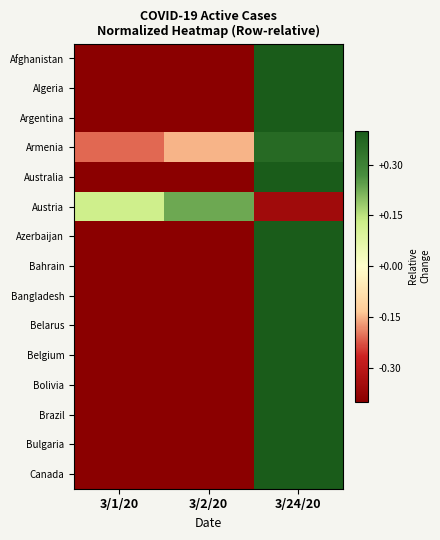

What is the minimum value shown in the chart?

-0.5